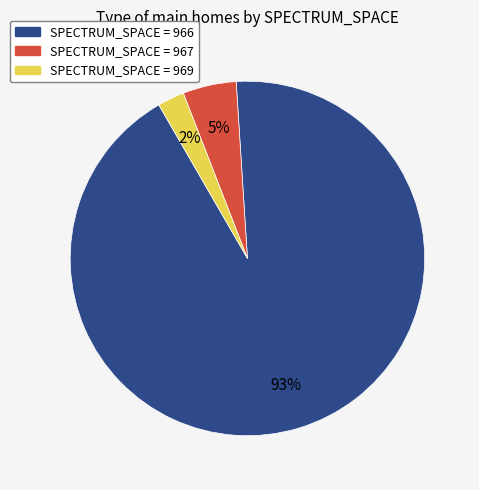

Does any single category account for the majority?

Yes